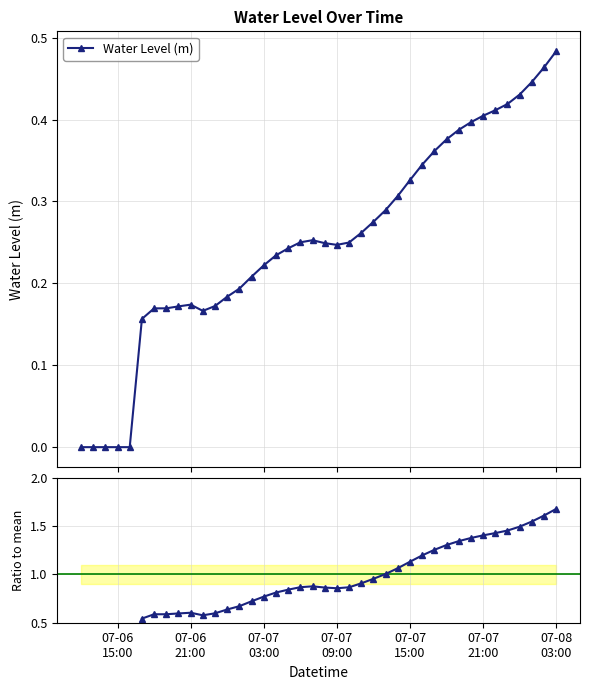

The value of Ratio to mean at 8 is 1.0. True or false?

False